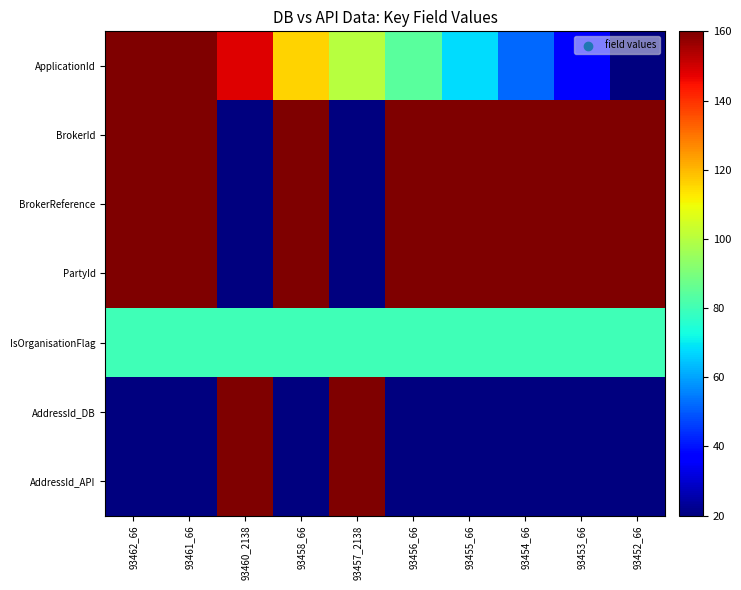

Reading left to right, what are all the values shown in this chart?

ApplicationId: 93462_66=180	93461_66=164	93460_2138=148	93458_66=116	93457_2138=100	93456_66=84	93455_66=68	93454_66=52	93453_66=36	93452_66=20
BrokerId: 93462_66=180	93461_66=180	93460_2138=20	93458_66=180	93457_2138=20	93456_66=180	93455_66=180	93454_66=180	93453_66=180	93452_66=180
BrokerReference: 93462_66=180	93461_66=180	93460_2138=20	93458_66=180	93457_2138=20	93456_66=180	93455_66=180	93454_66=180	93453_66=180	93452_66=180
PartyId: 93462_66=180	93461_66=180	93460_2138=20	93458_66=180	93457_2138=20	93456_66=180	93455_66=180	93454_66=180	93453_66=180	93452_66=180
IsOrganisationFlag: 93462_66=80	93461_66=80	93460_2138=80	93458_66=80	93457_2138=80	93456_66=80	93455_66=80	93454_66=80	93453_66=80	93452_66=80
AddressId_DB: 93462_66=20	93461_66=20	93460_2138=180	93458_66=20	93457_2138=180	93456_66=20	93455_66=20	93454_66=20	93453_66=20	93452_66=20
AddressId_API: 93462_66=20	93461_66=20	93460_2138=180	93458_66=20	93457_2138=180	93456_66=20	93455_66=20	93454_66=20	93453_66=20	93452_66=20